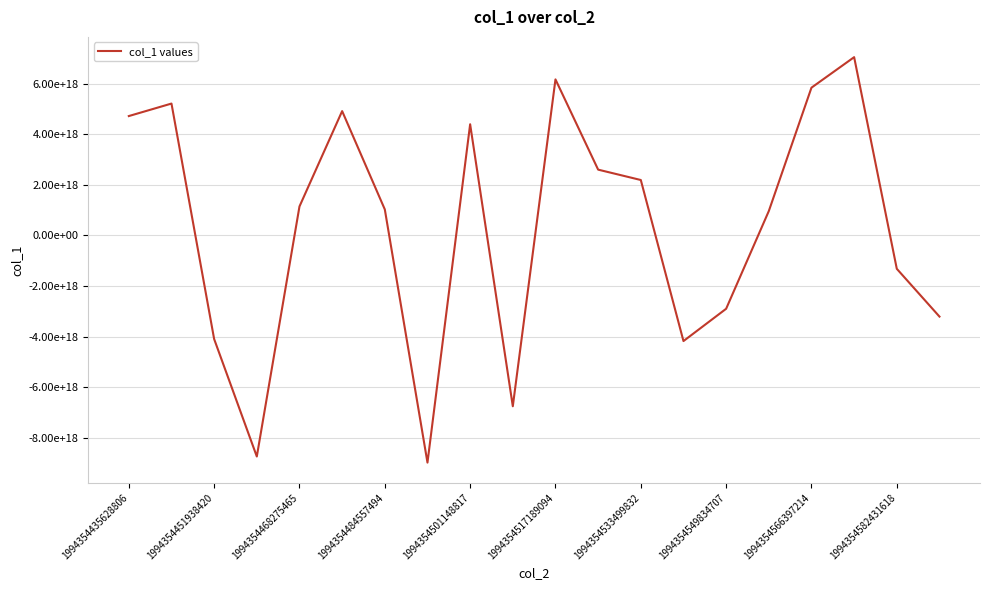

Does the chart have visible grid lines?

Yes